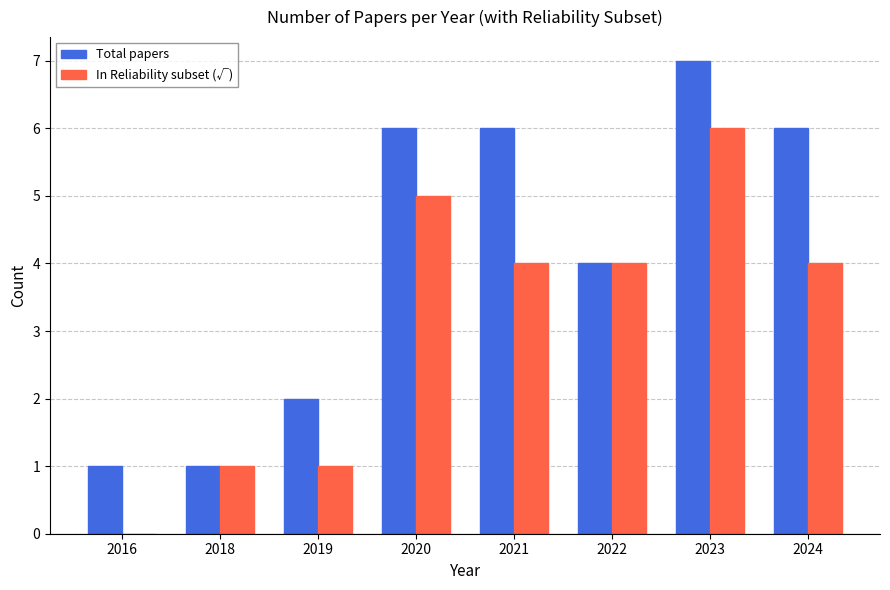

Is the value of In Reliability subset (√) at 2024 greater than the value of Total papers at 2018?

Yes